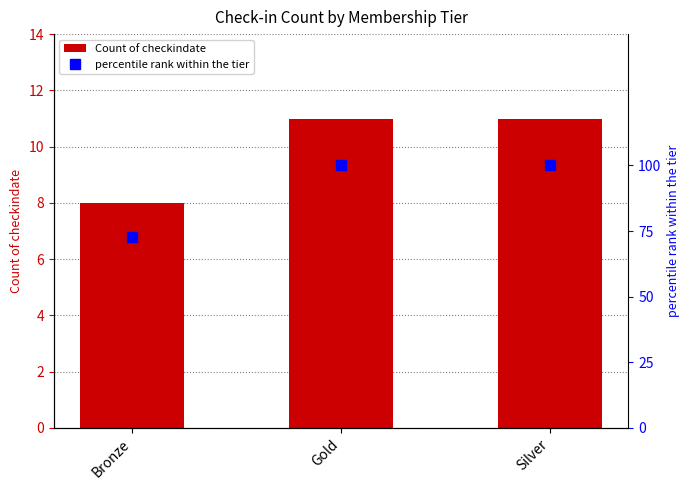

What is the sum of the percentile rank within the tier values at Bronze and Silver?

172.7